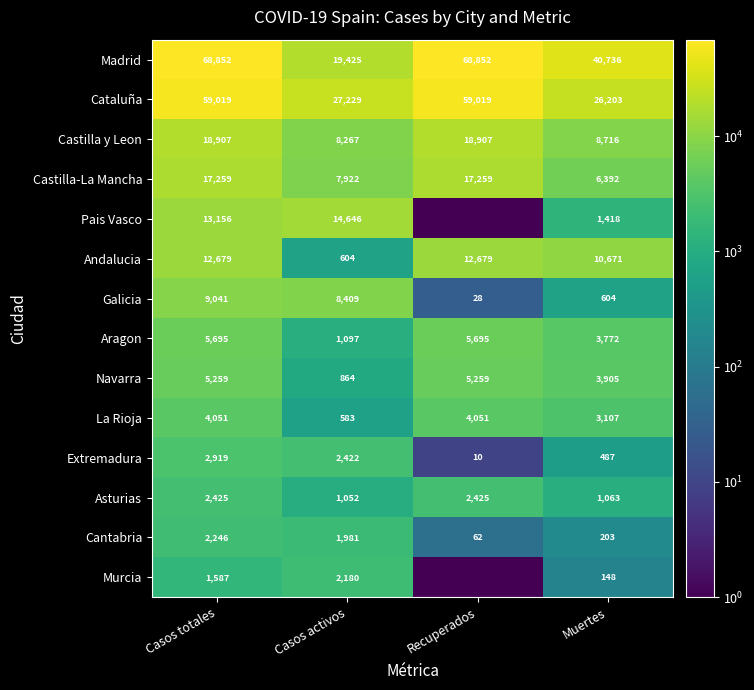

At which label does Galicia reach its peak?

Casos totales